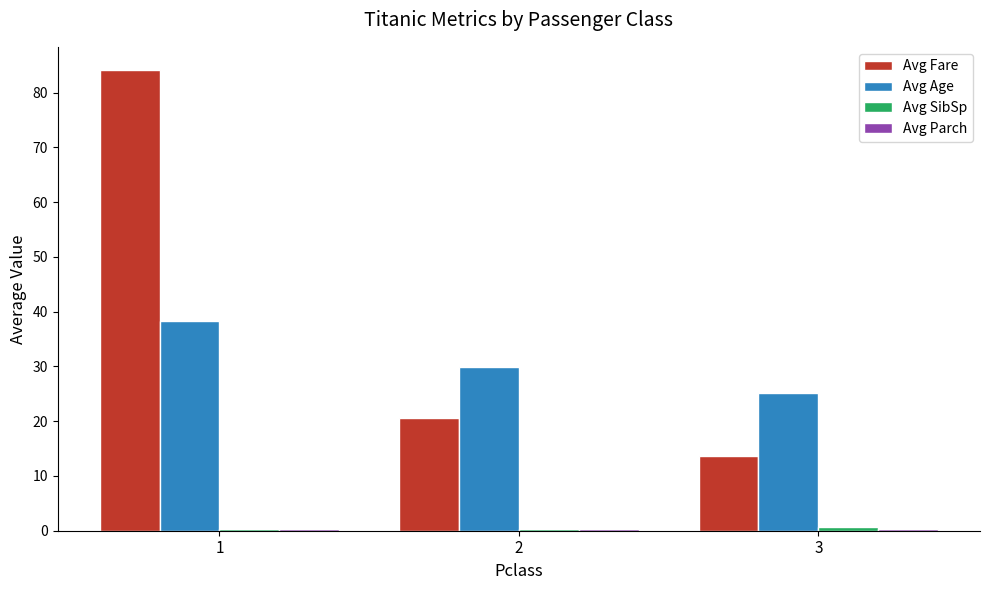

Which series changed the most between 1 and 2?

Avg Fare